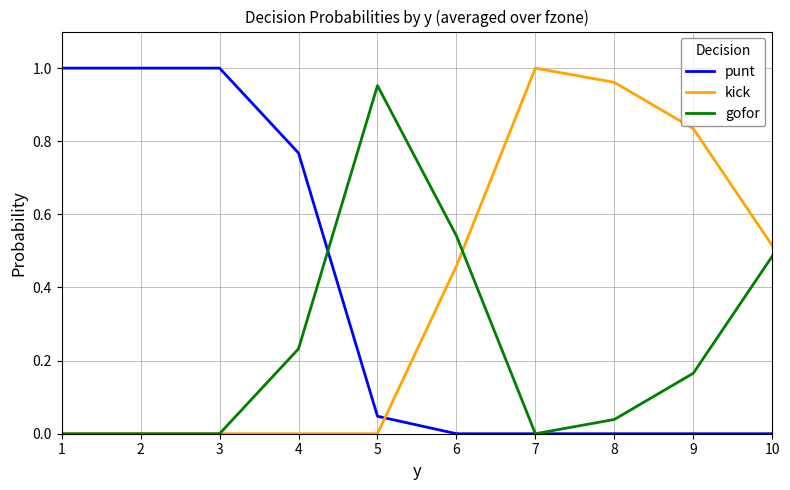

Which series changed the most between 1 and 6?

punt